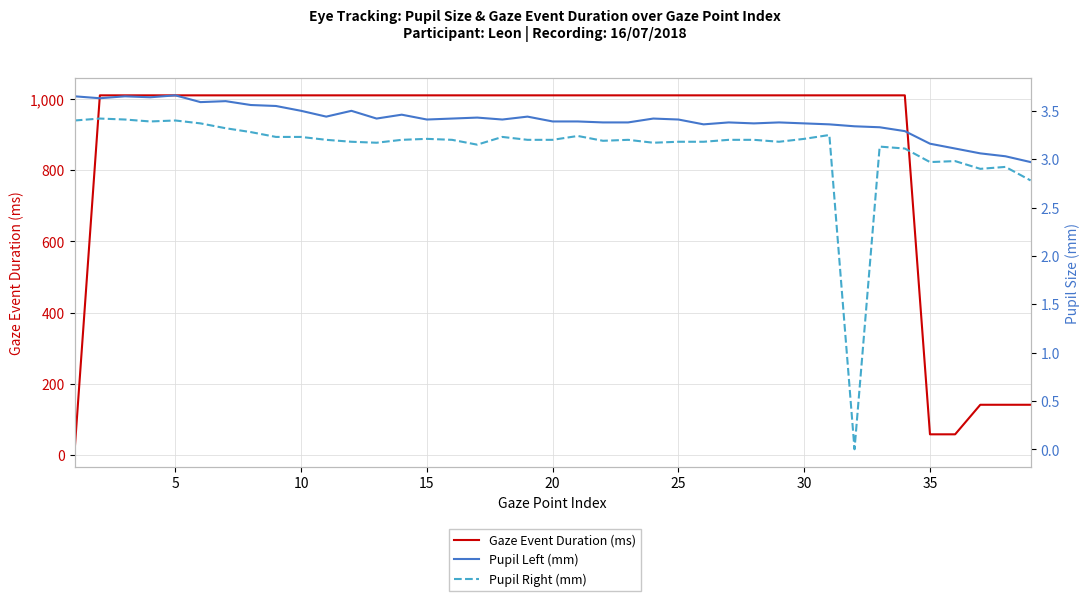

How many lines are shown in the chart?

3